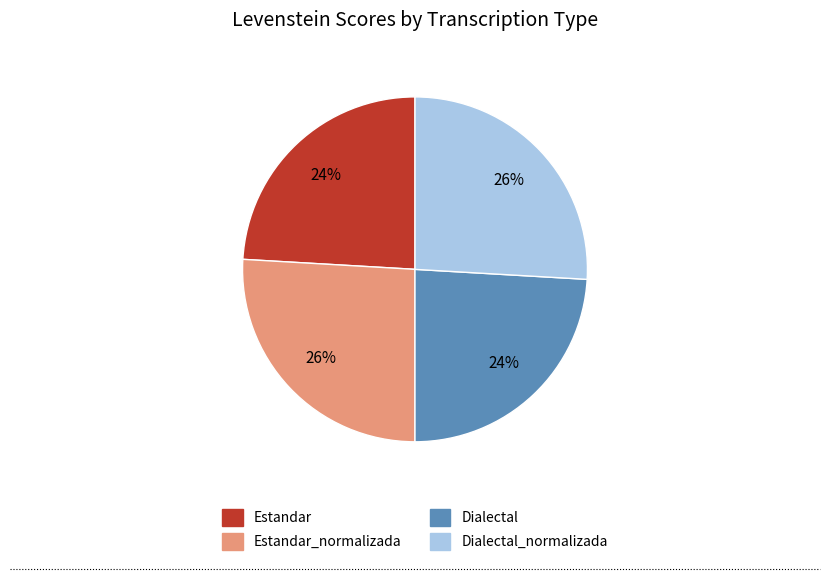

To the nearest percent, what is the difference between the largest and smallest slice percentages?

2%